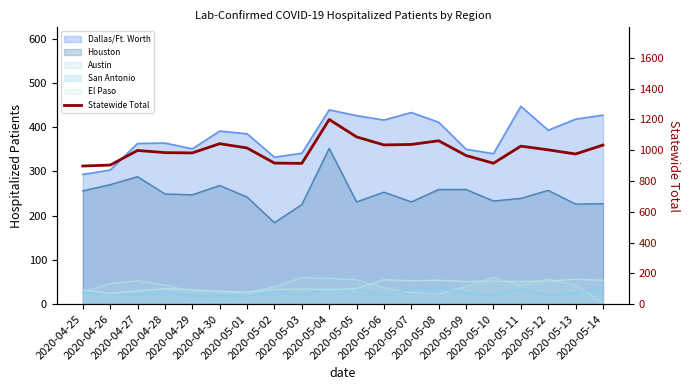

What is the label of the 9th point from the left?

2020-05-03